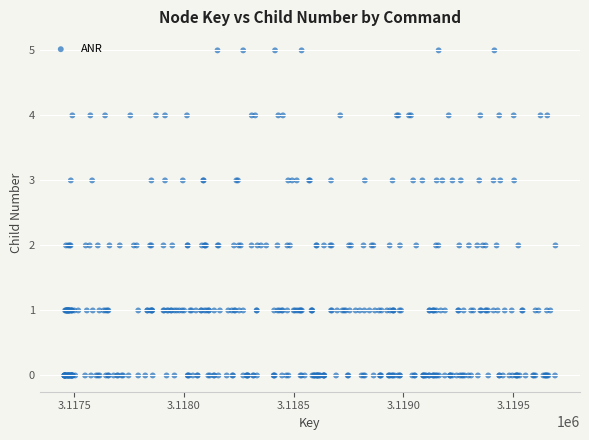

What is the range of Y values (max minus min)?

5